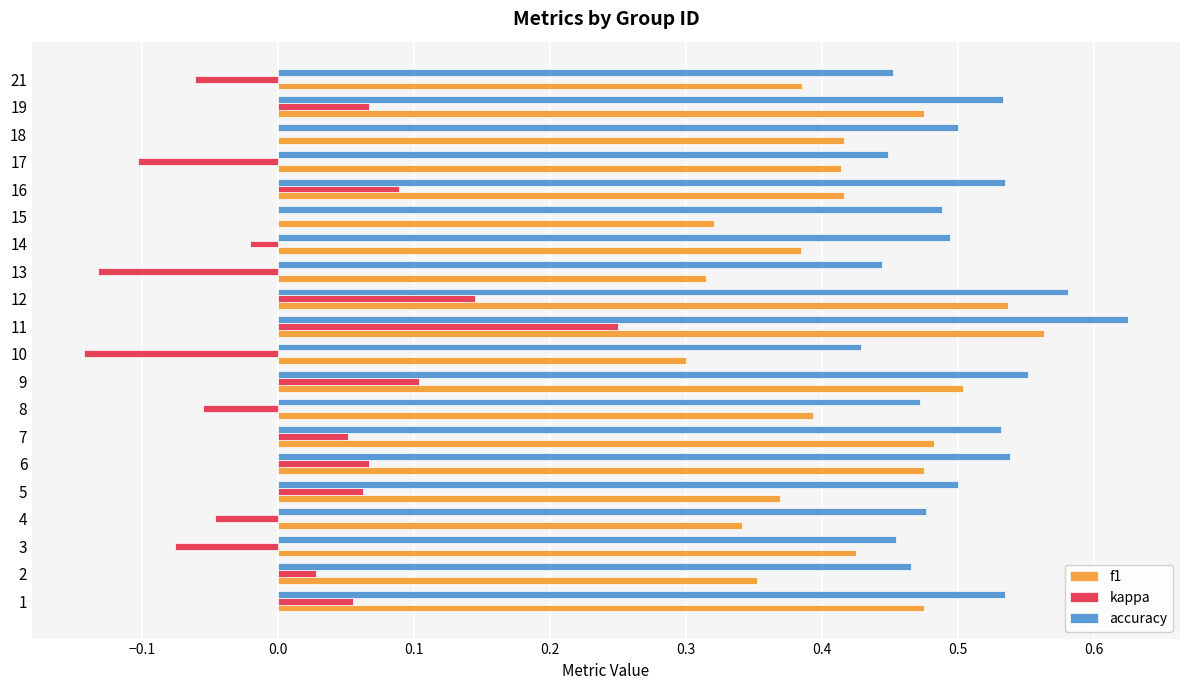

Is it true that f1 equals 0.5 at 8?

False